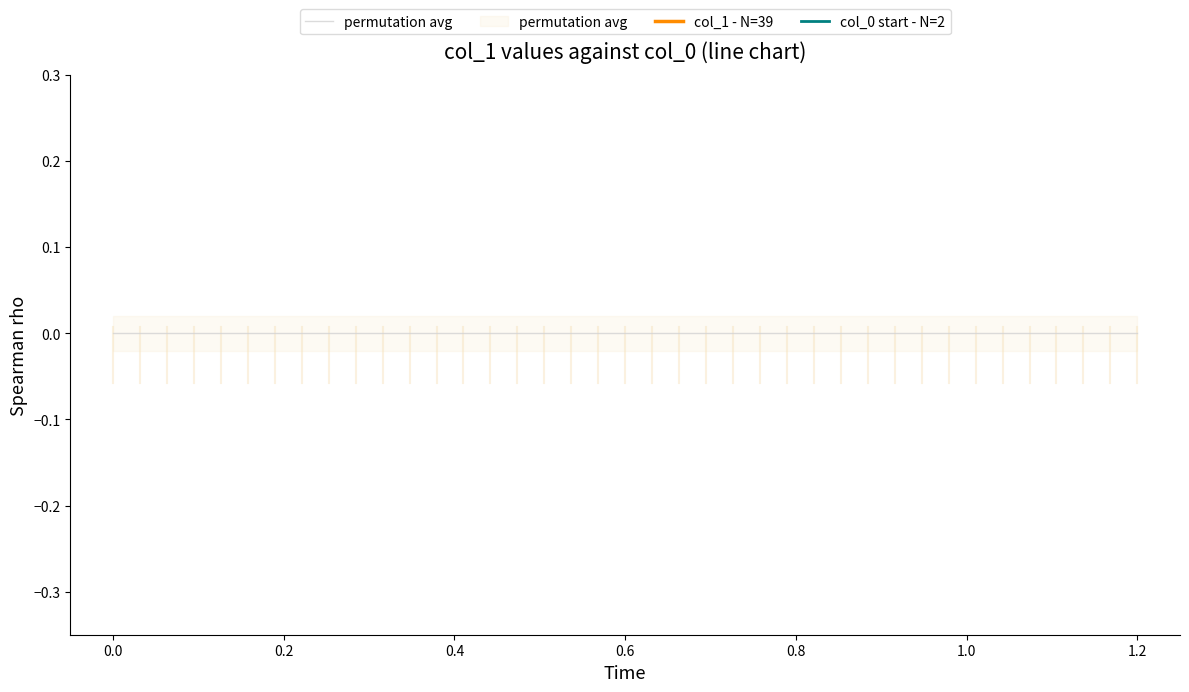

What is the value of the 13th point from the left?

1.0